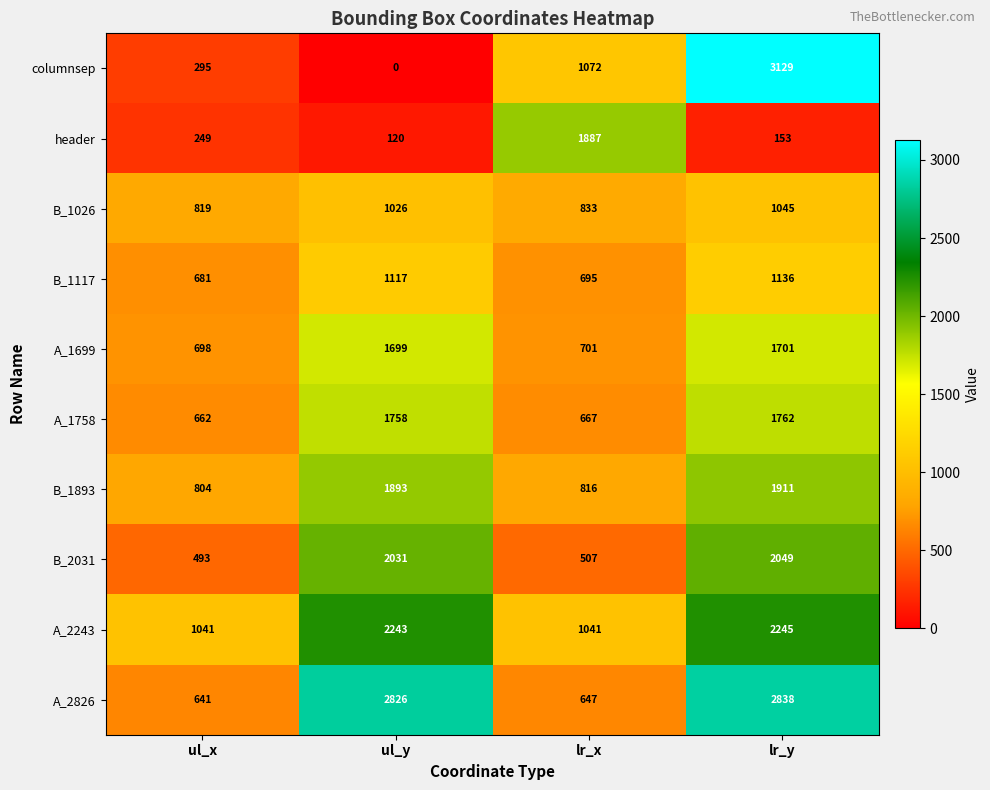

At ul_x, list the series in order from smallest to largest.

header, columnsep, B_2031, A_2826, A_1758, B_1117, A_1699, B_1893, B_1026, A_2243